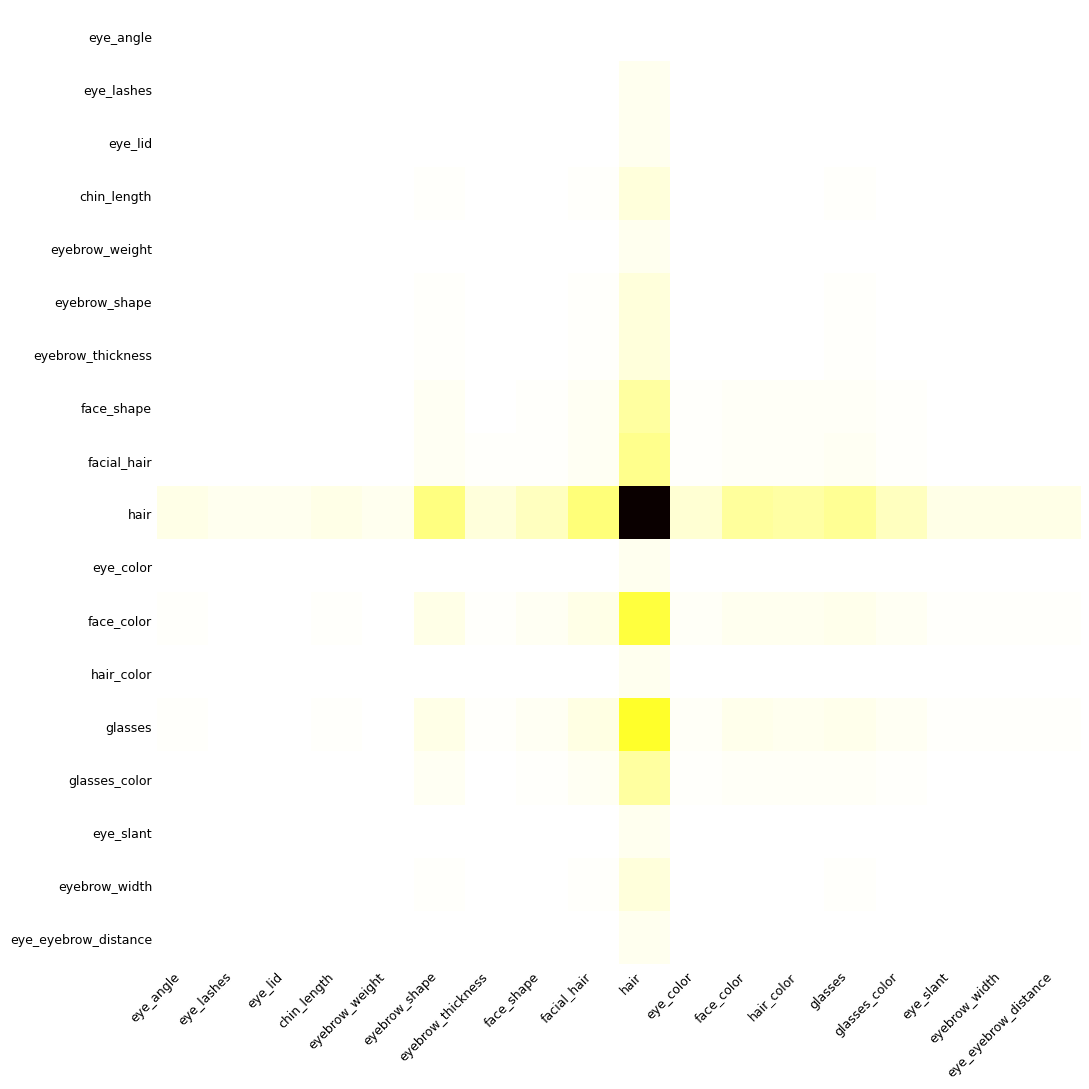

At which category is the sum across all series the highest?

hair